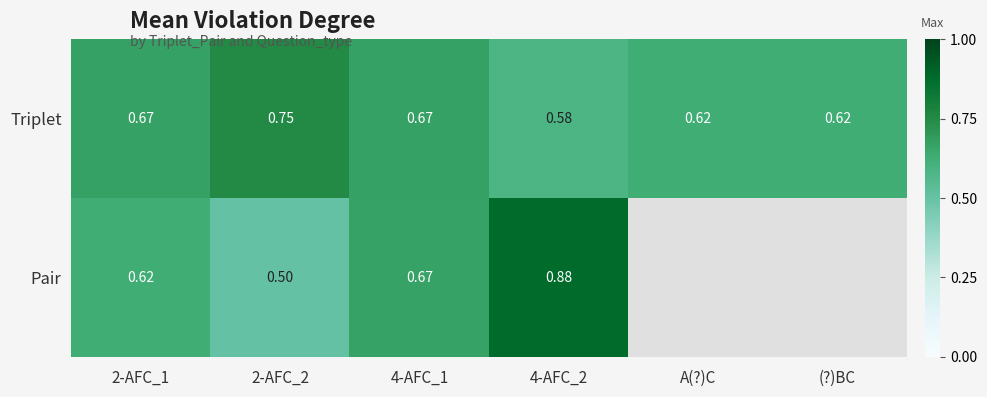

Is the value of Pair at 4-AFC_2 greater than the value of Triplet at 2-AFC_1?

Yes